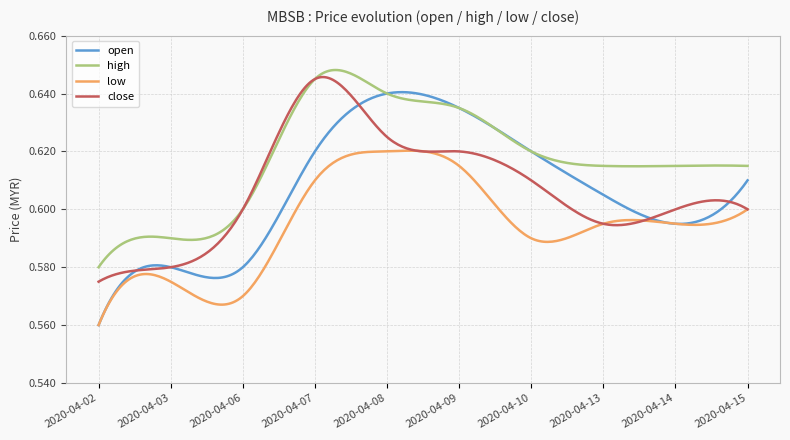

Which series has the largest total across all categories?

high